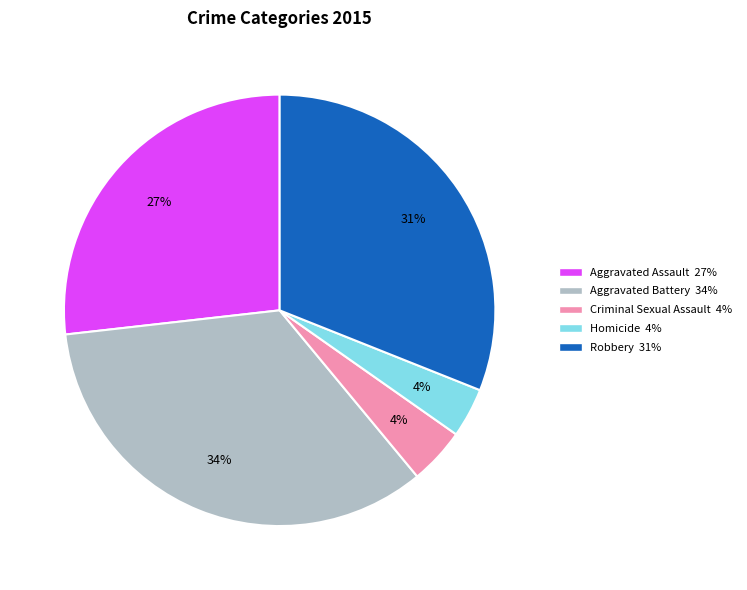

Combined, do Aggravated Battery and Aggravated Assault account for over 50%?

Yes